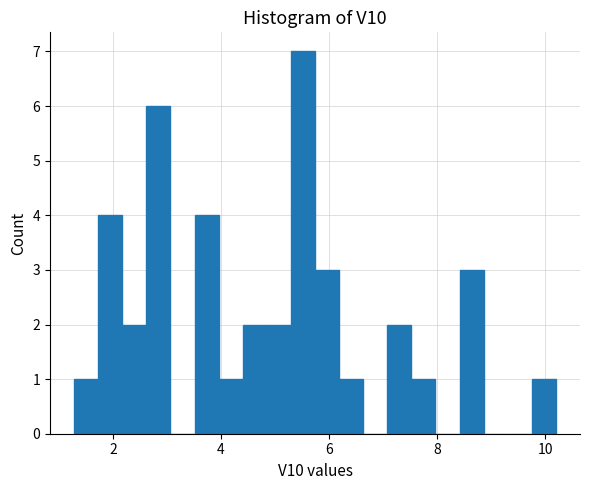

Read against the x-axis, roughly where is the centre of the tallest bar?

5.6